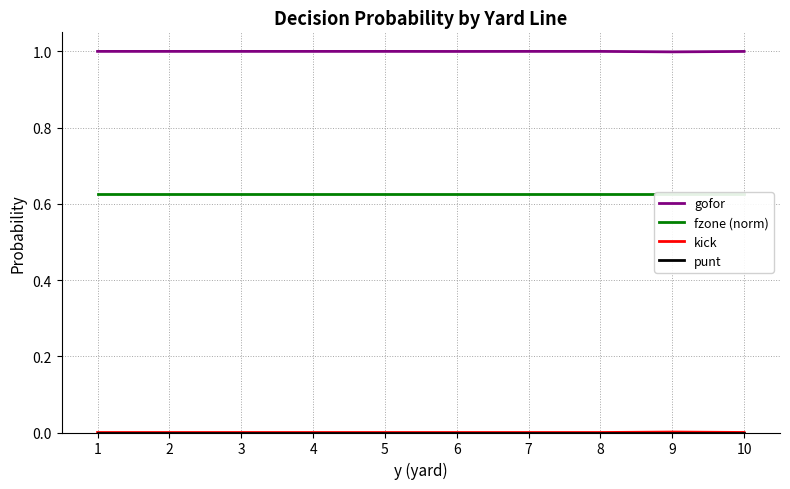

Between 9 and 5, which is larger?

5